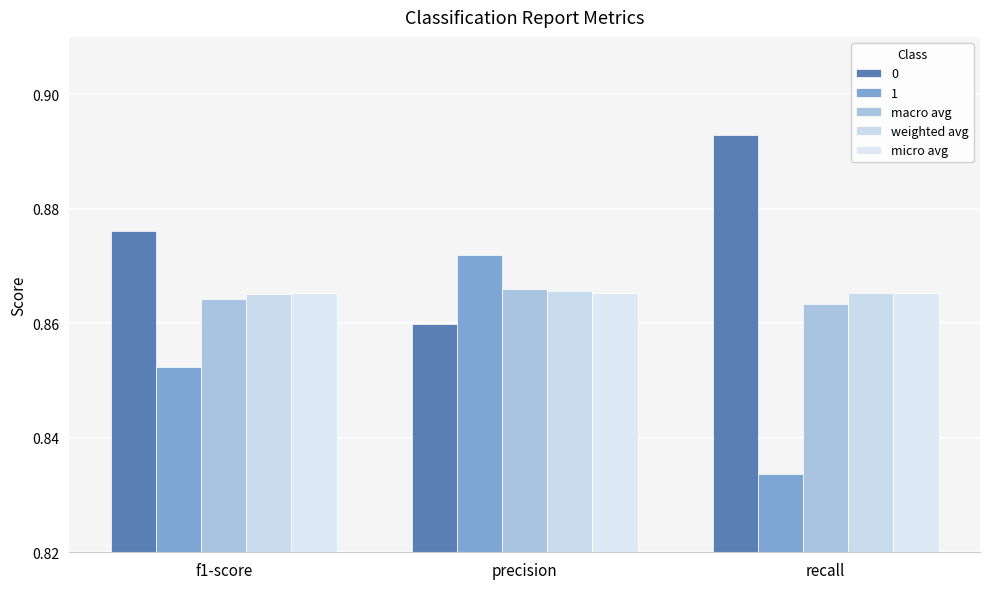

Is it true that weighted avg equals 0.2 at f1-score?

False